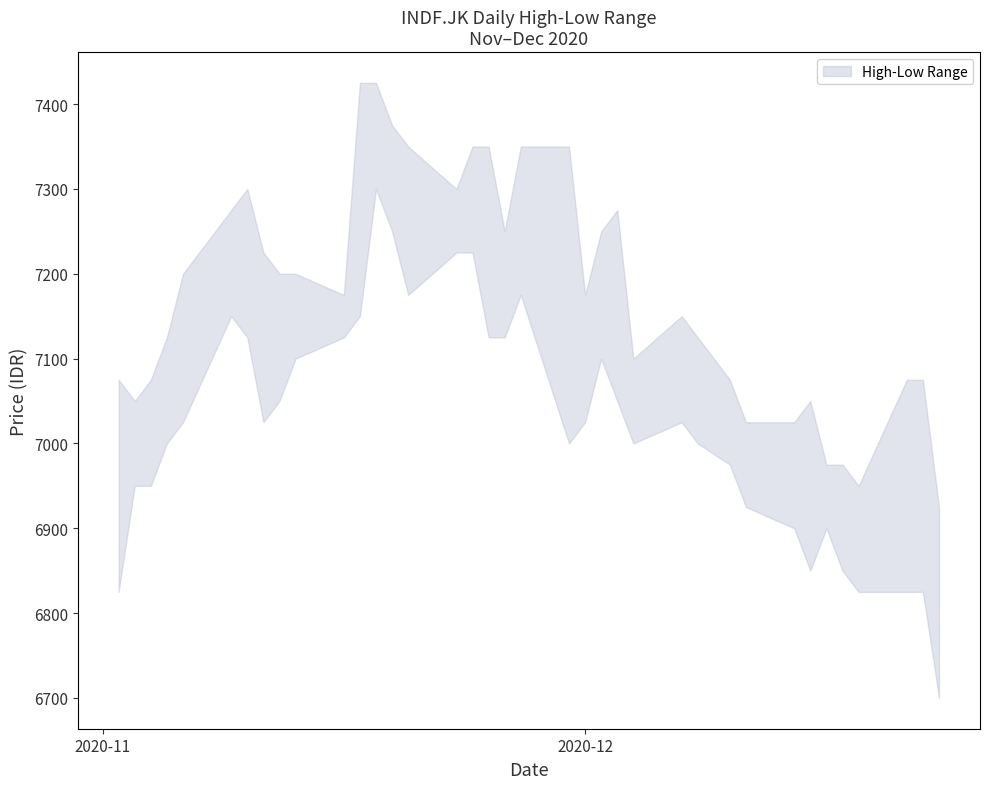

What is the difference between the second highest and second lowest values in the low series?

425